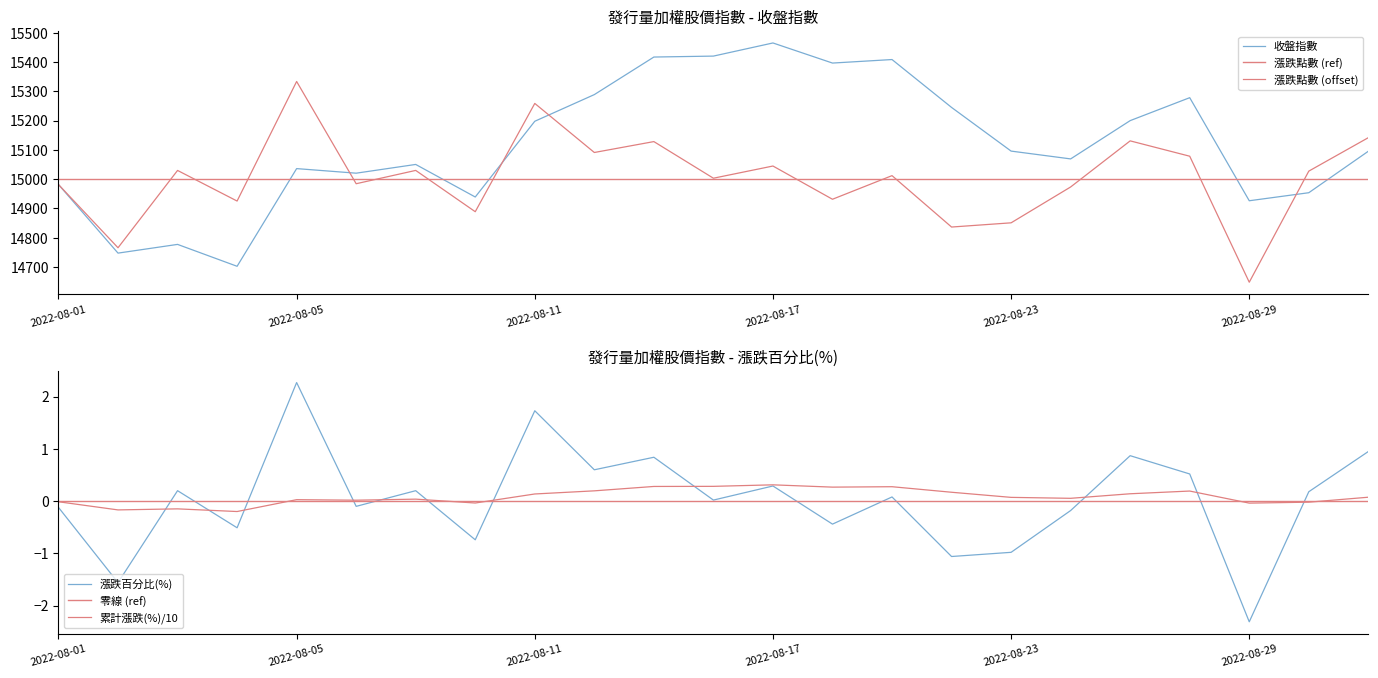

What is the average value of the 收盤指數 series?

15118.0